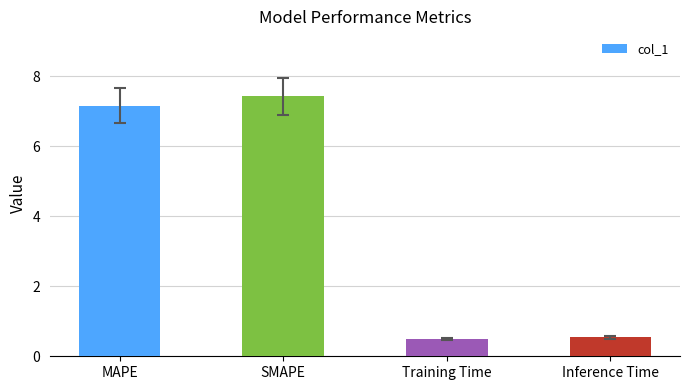

Approximately how many times larger is the value at MAPE compared to SMAPE?

1.0